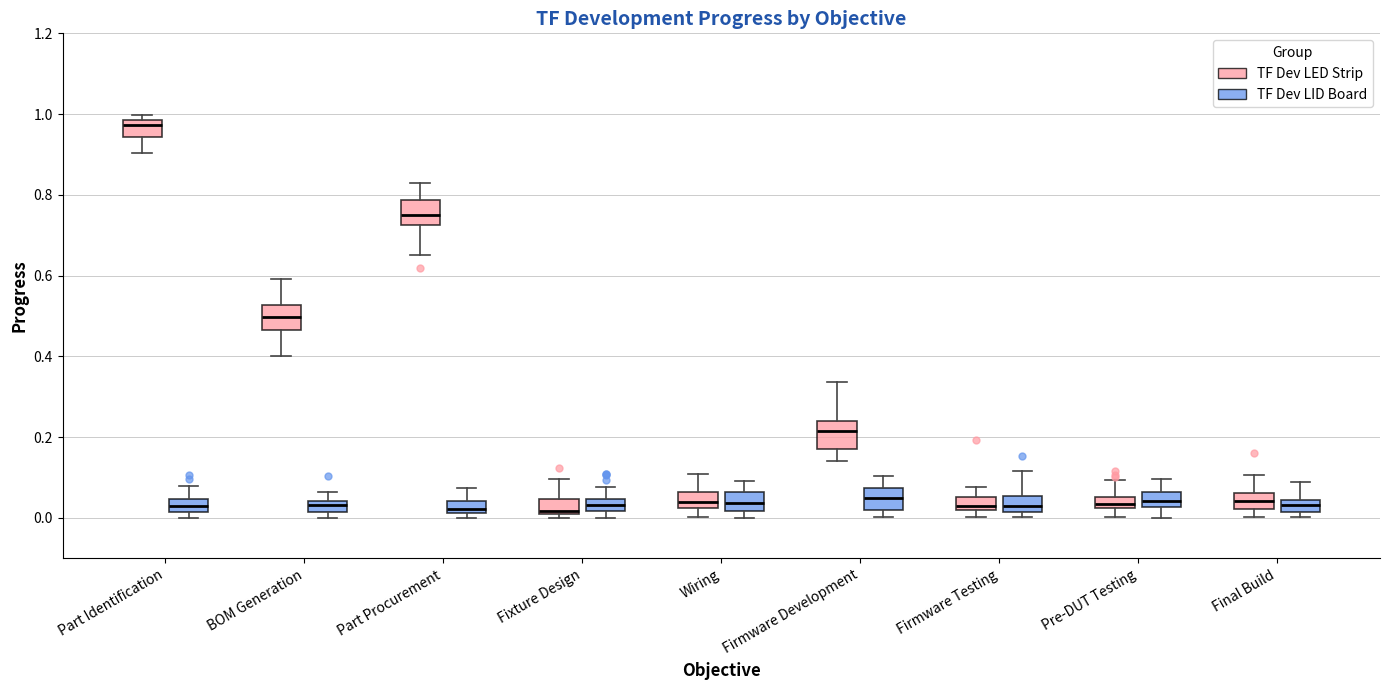

Where is the upper edge of the box for Part Identification (TF Dev LID Board) on the y-axis? The values are not printed on the chart, so give them approximately, as read against the axis.

0.04